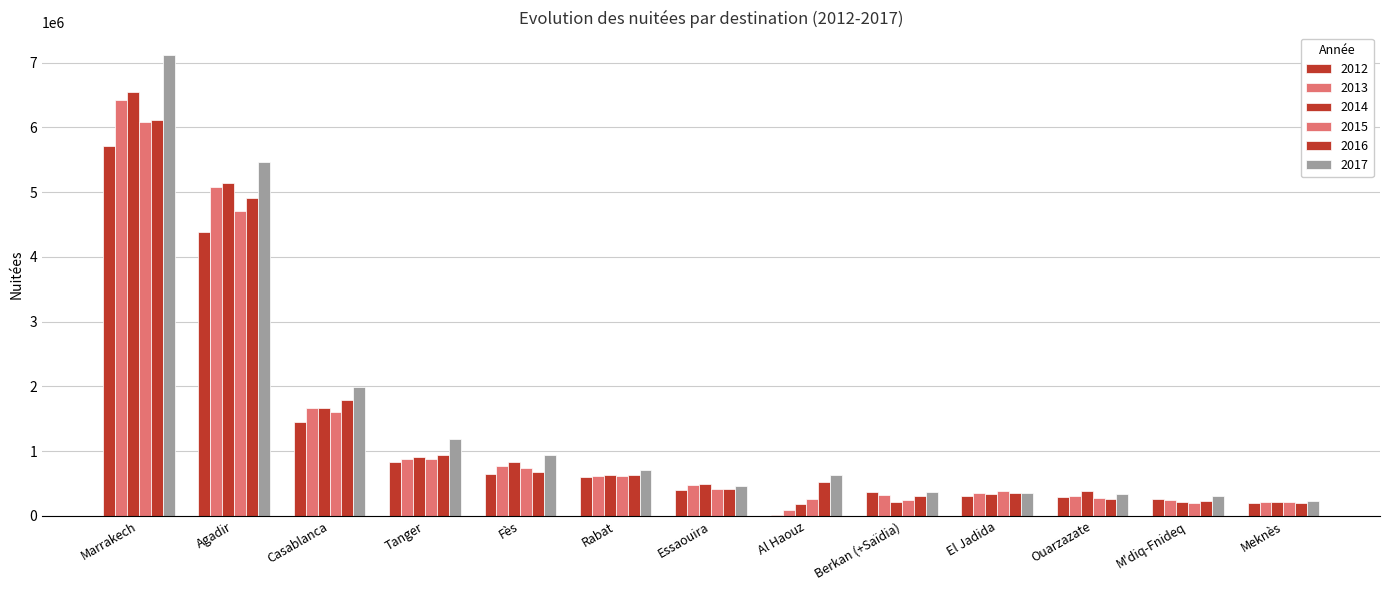

How many groups of bars are there?

13